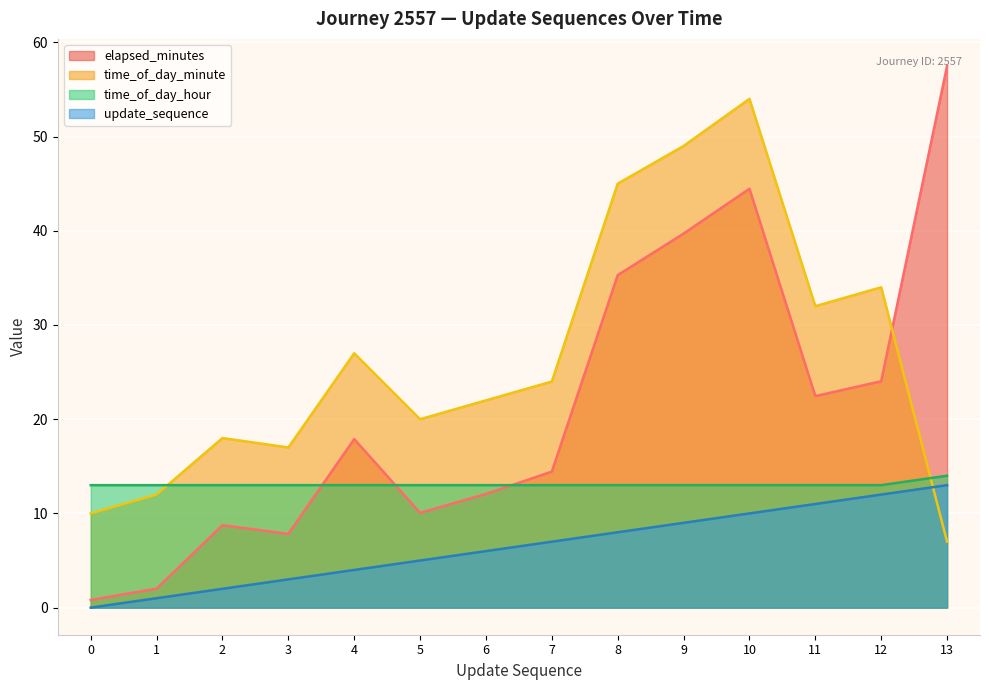

Which series ends up on top after the final intersection of elapsed_minutes and time_of_day_minute?

elapsed_minutes